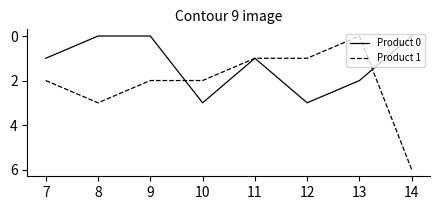

Rank the series by their average value, from lowest to highest.

Product 0, Product 1